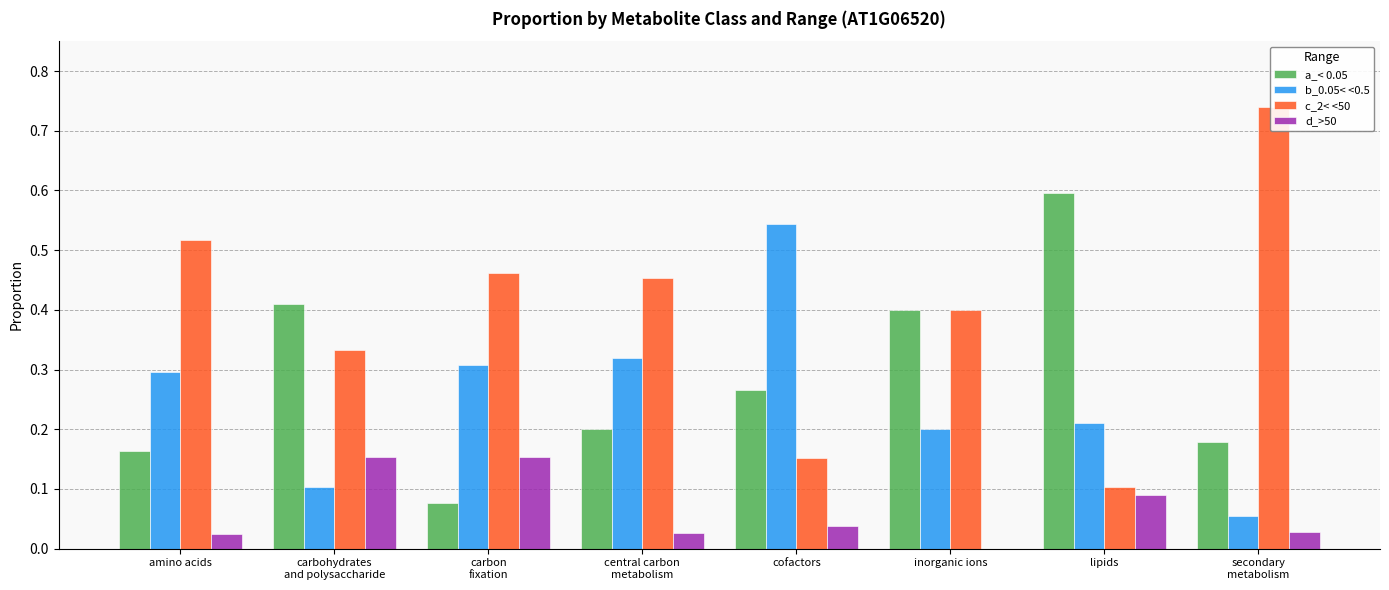

What is the label of the 3rd bar from the right?

inorganic ions